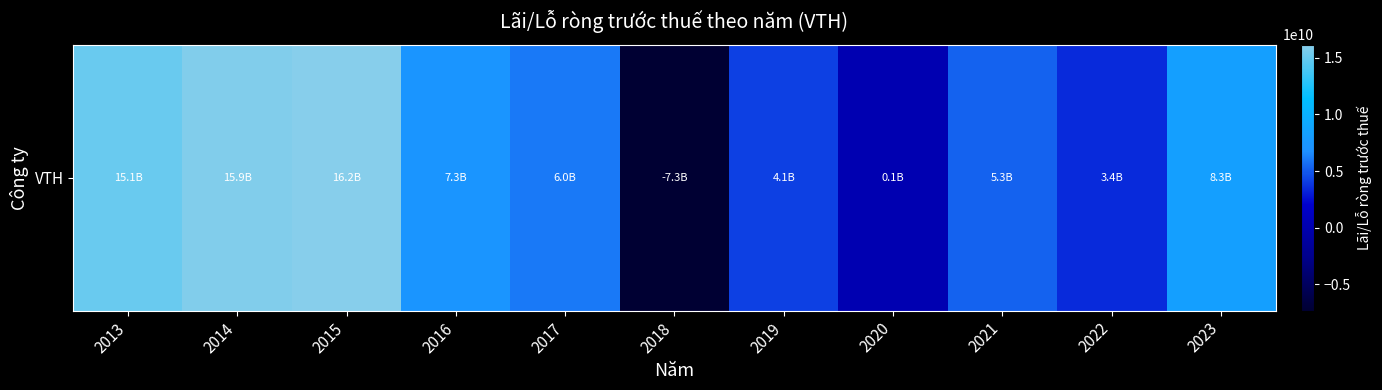

Where does the data first go above 6016903648?

2013